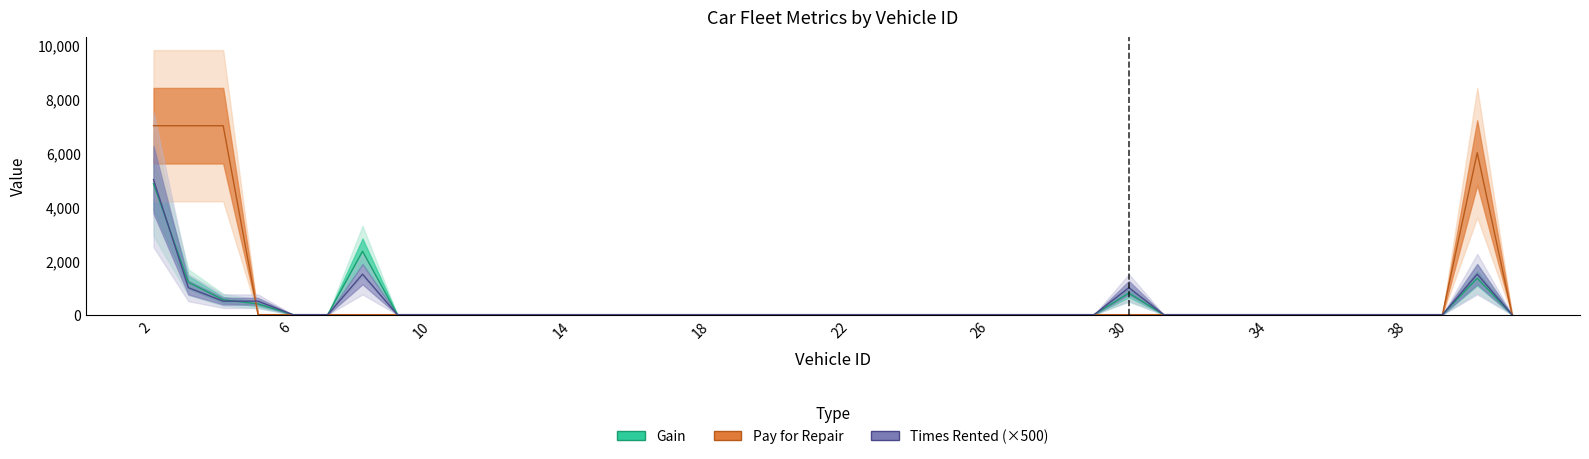

How many positive values does the pay_for_repair series have?

4